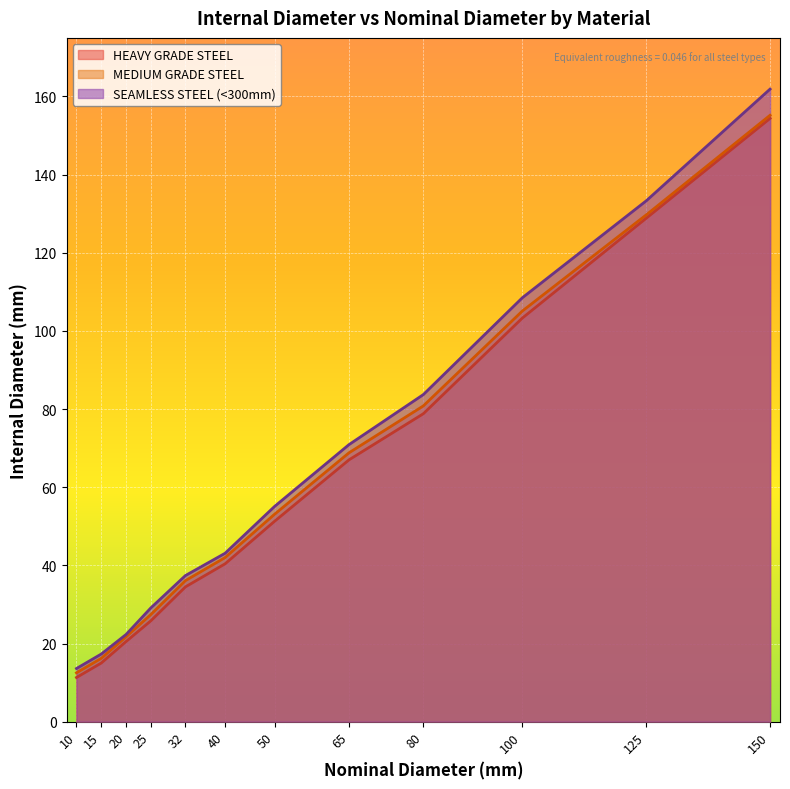

Read the MEDIUM GRADE STEEL value at 15.

16.2